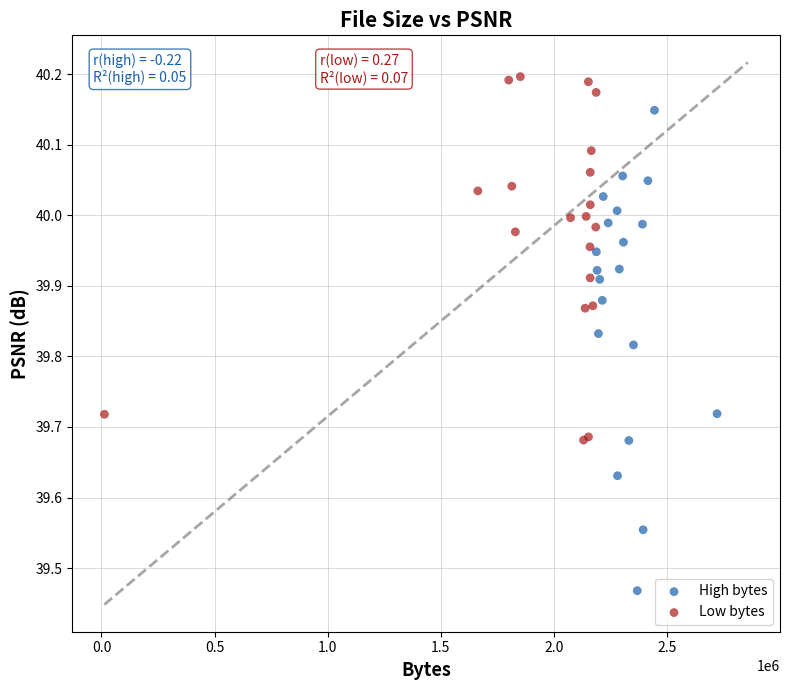

Which series contains the lowest Y value?

High bytes